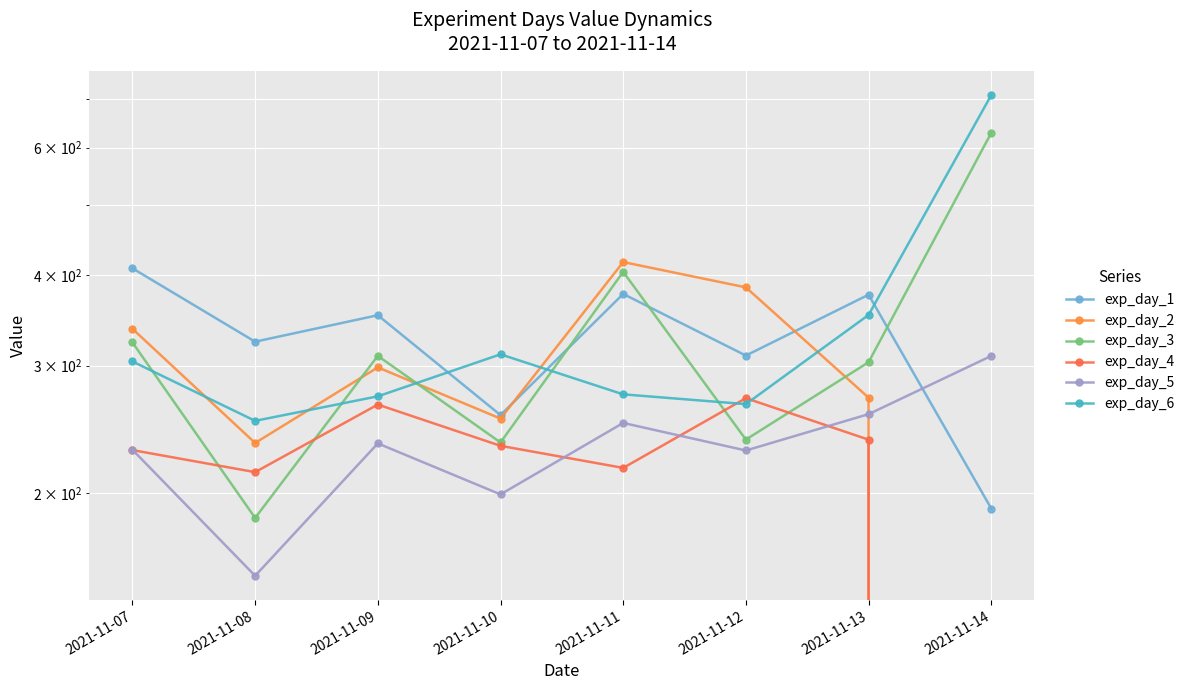

Which category has the highest value in the exp_day_4 series?

2021-11-12